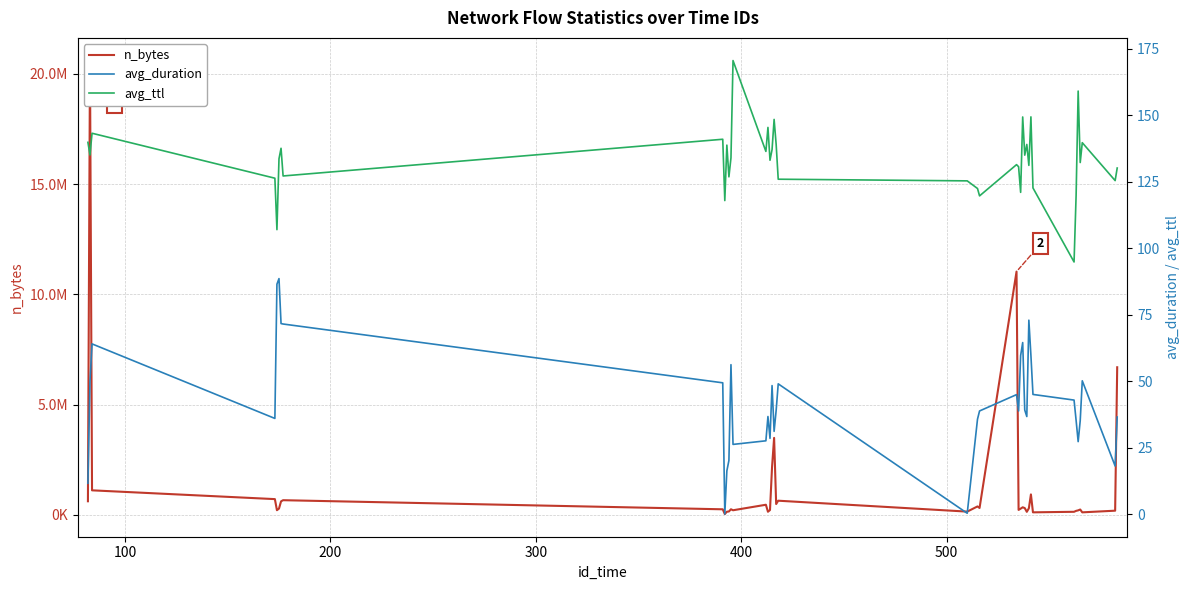

Rank the series by their maximum value, from lowest to highest.

avg_duration, avg_ttl, n_bytes